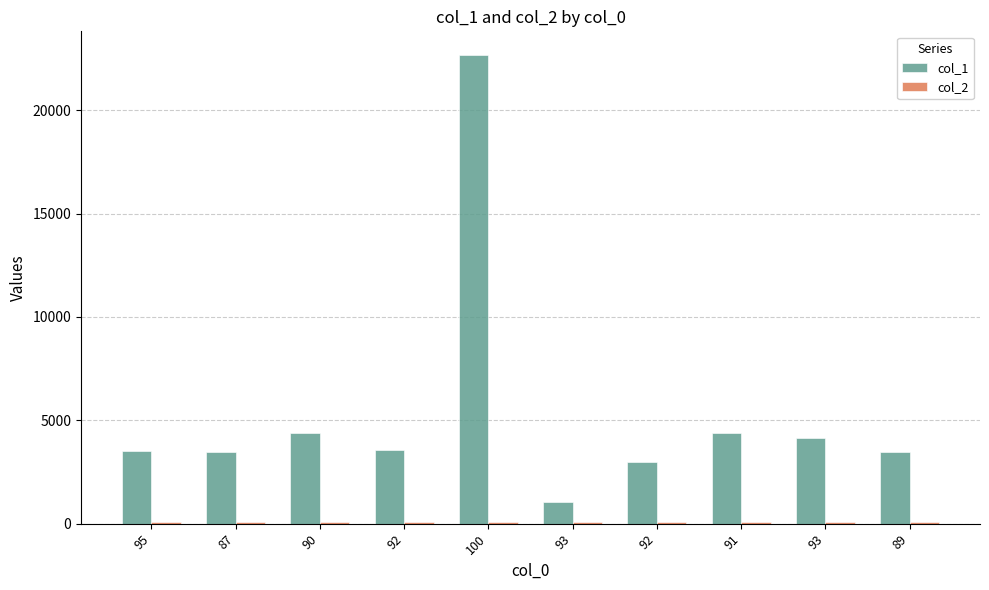

Between 92 and 89, which series saw the biggest shift?

col_1